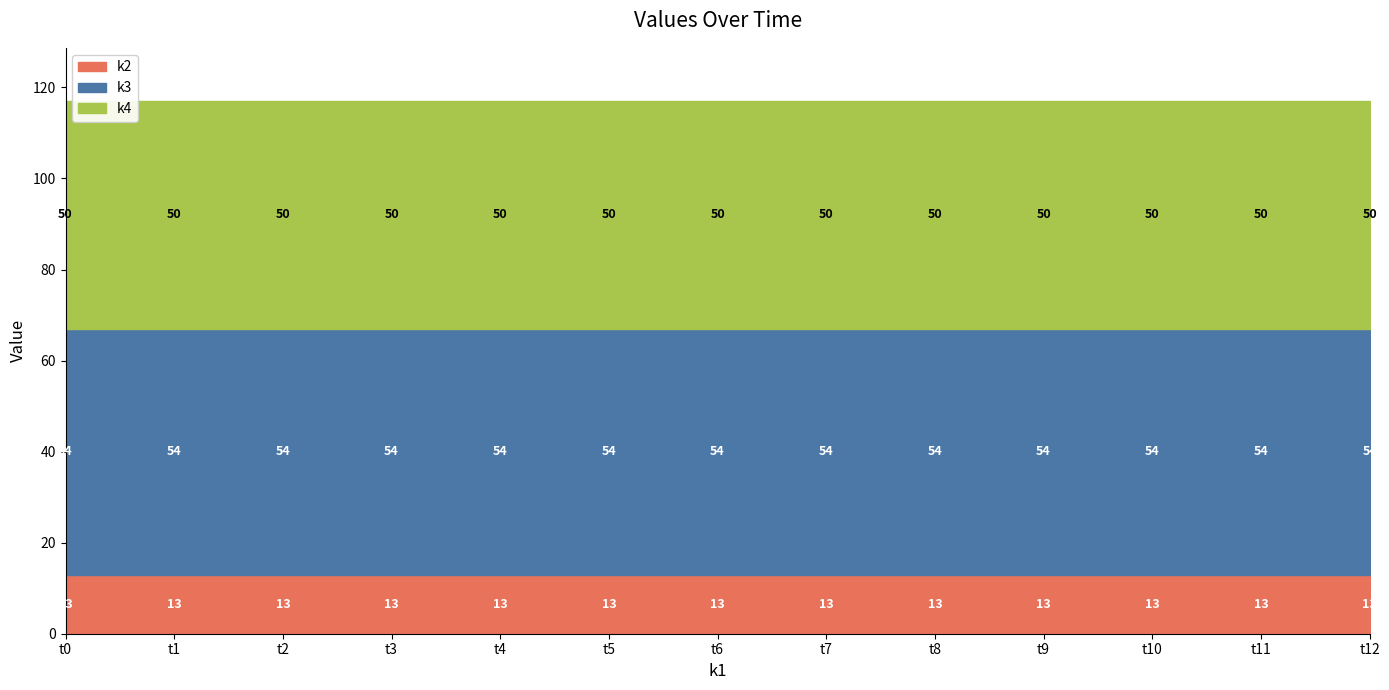

At how many categories does at least one series exceed 37?

13